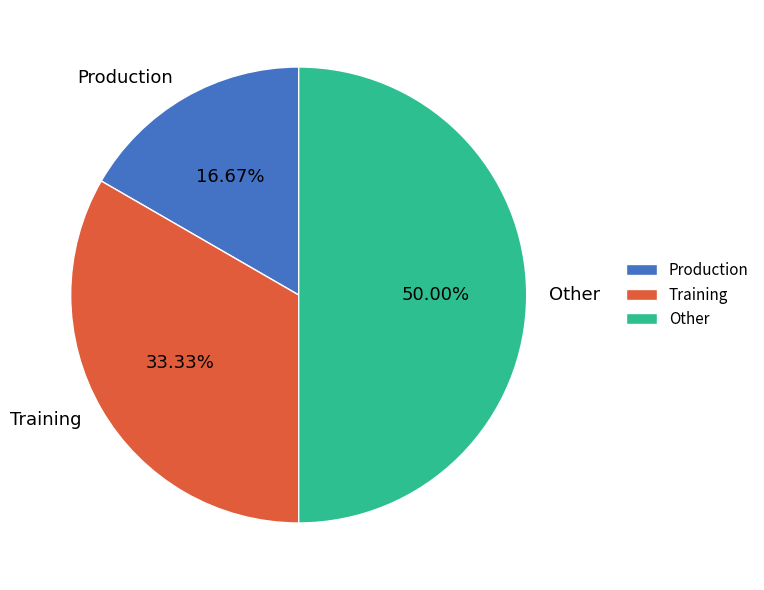

Rank the categories by value from highest to lowest.

Other, Training, Production